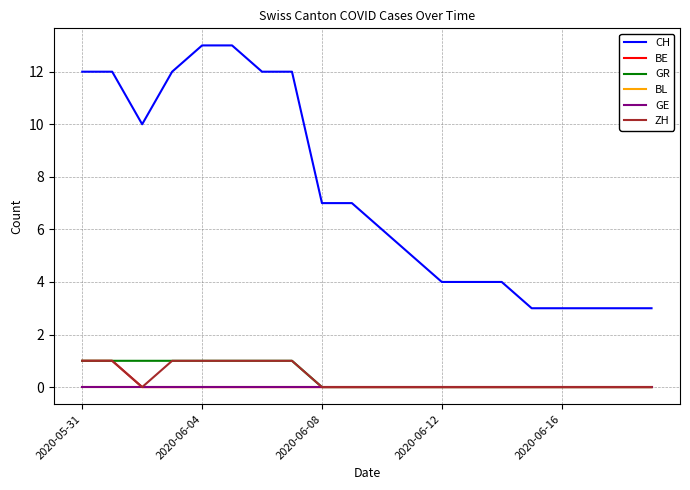

True or false: ZH and BL intersect in this chart.

False